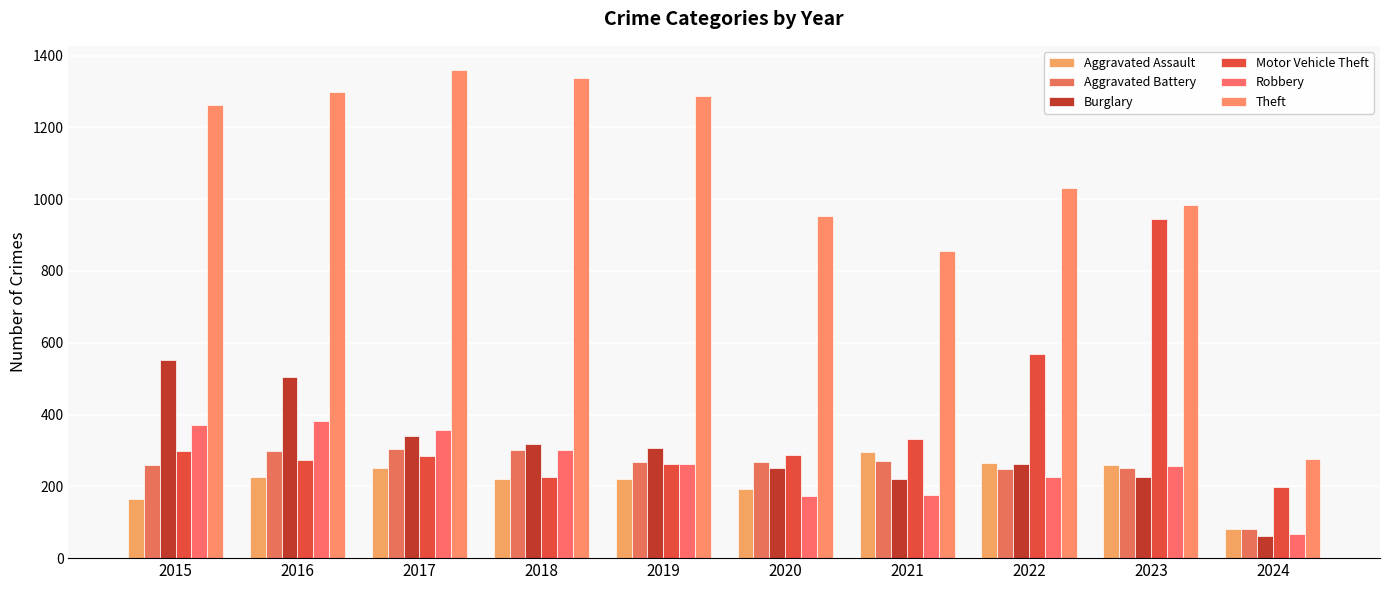

What is the sum of all Aggravated Battery values?

2549